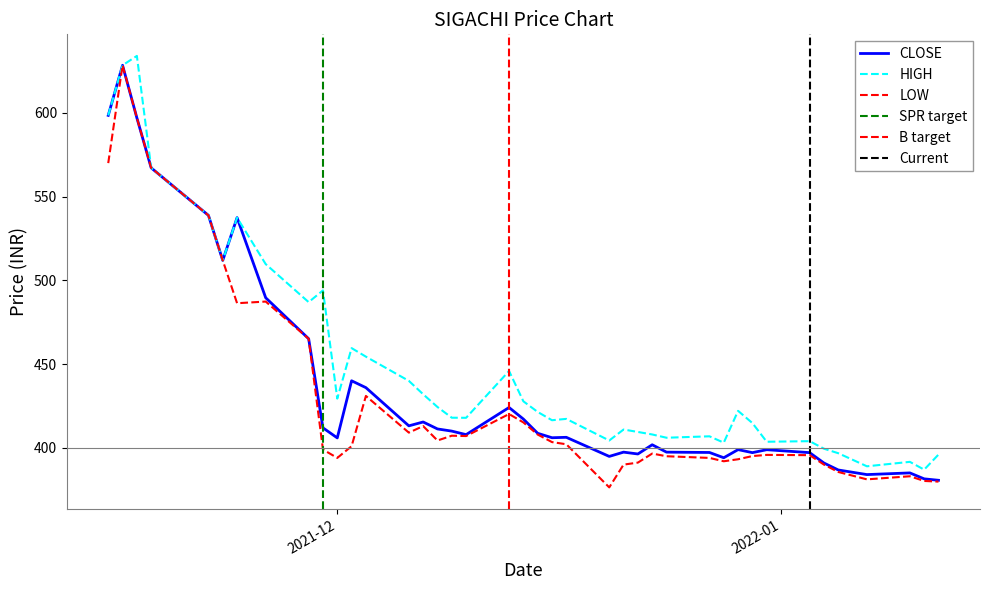

At which category does HIGH reach its first local peak?

2021-11-17